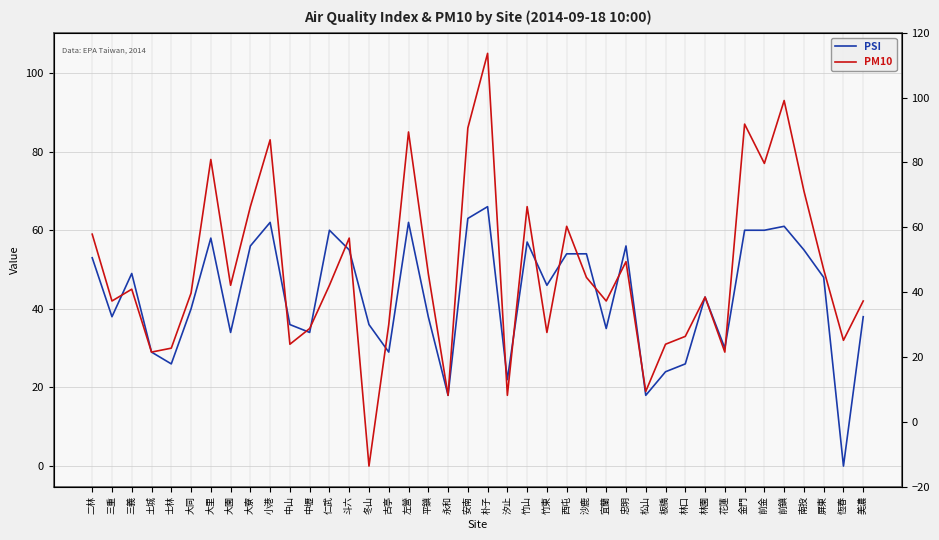

List the labels in order of PM10 value, largest first.

朴子, 前鎮, 金門, 安南, 左營, 小港, 大里, 前金, 南投, 大寮, 竹山, 西屯, 二林, 斗六, 忠明, 屏東, 平鎮, 沙鹿, 大園, 仁武, 三義, 大同, 林園, 三重, 宜蘭, 美濃, 古亭, 中壢, 竹東, 林口, 恆春, 中山, 板橋, 士林, 土城, 花蓮, 松山, 永和, 汐止, 冬山